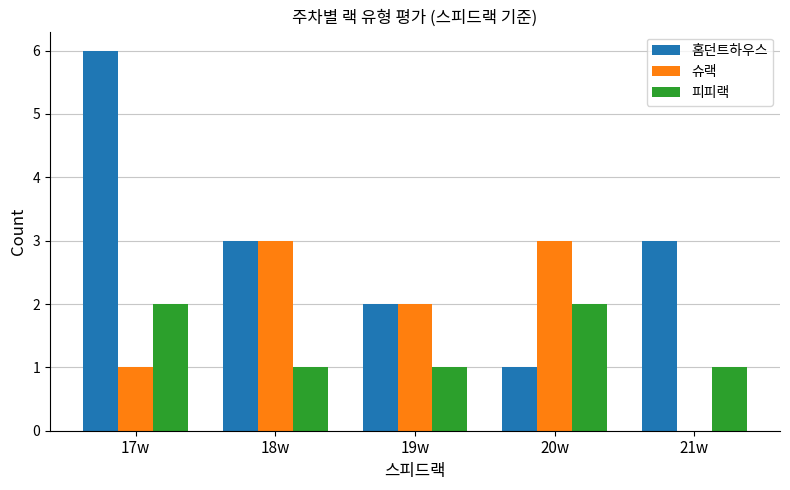

Between 17w and 18w, which series saw the biggest shift?

홈던트하우스